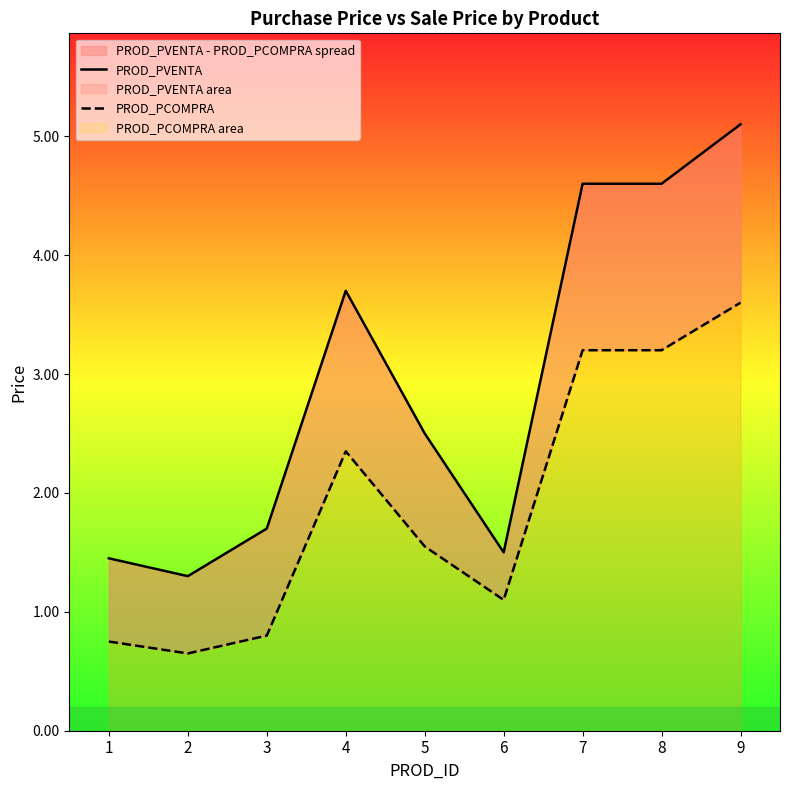

Count the number of data series in this chart.

2